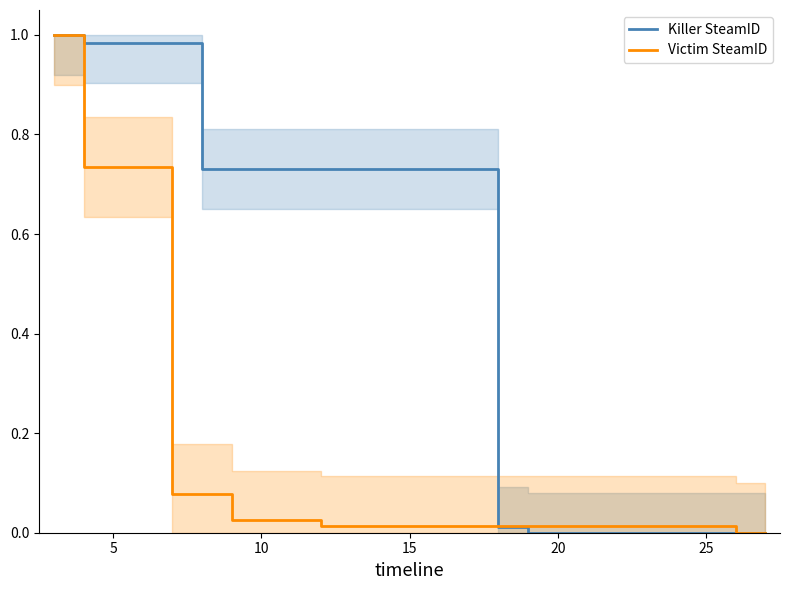

How many lines are shown in the chart?

2